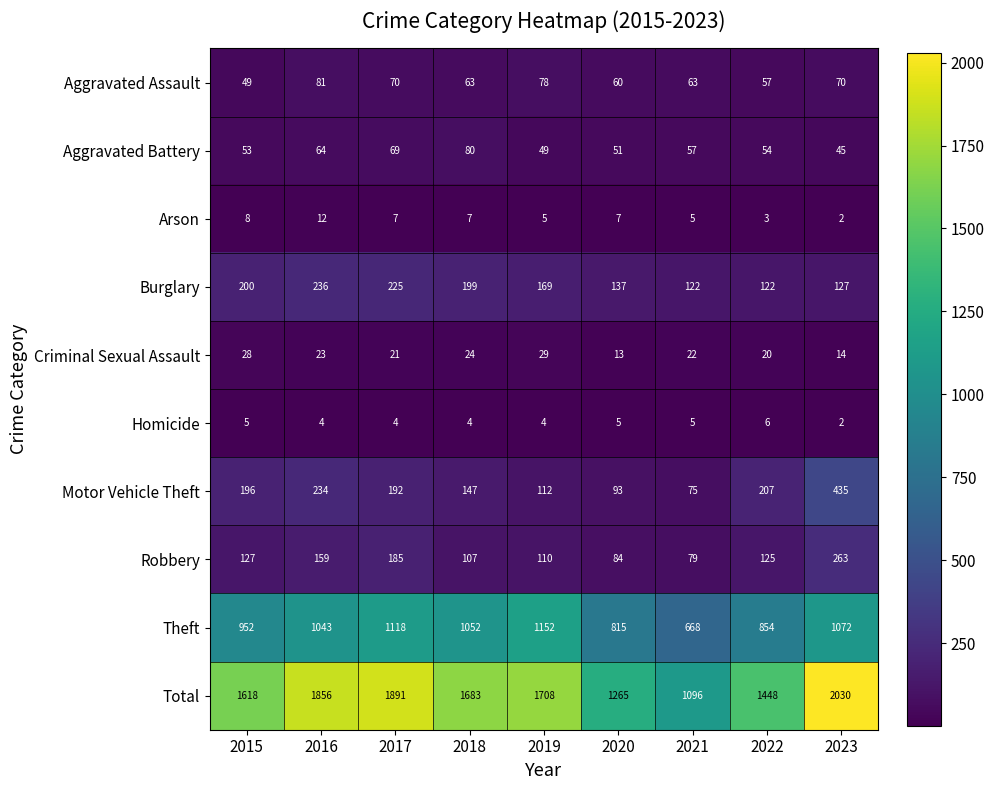

What is the sum of the Aggravated Battery values at 2020 and 2015?

104